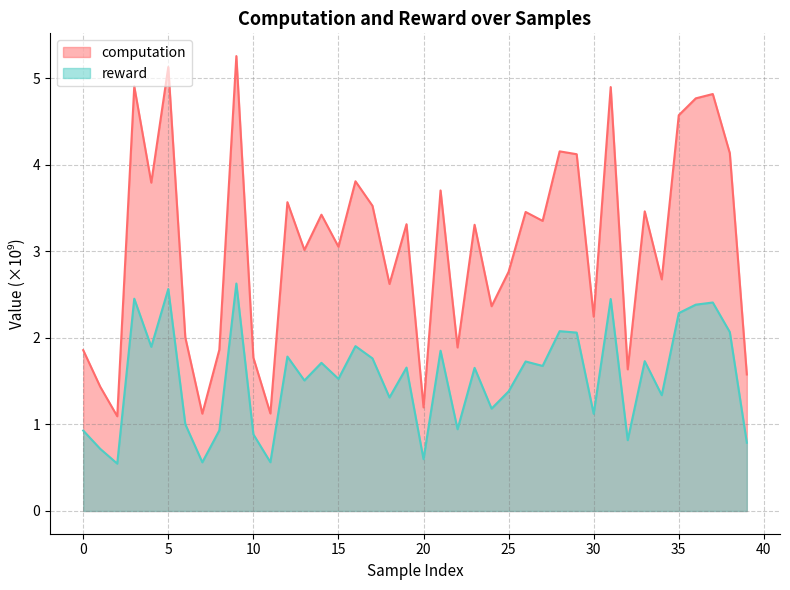

What is the value of the computation point at the 4th from the left?

4.9